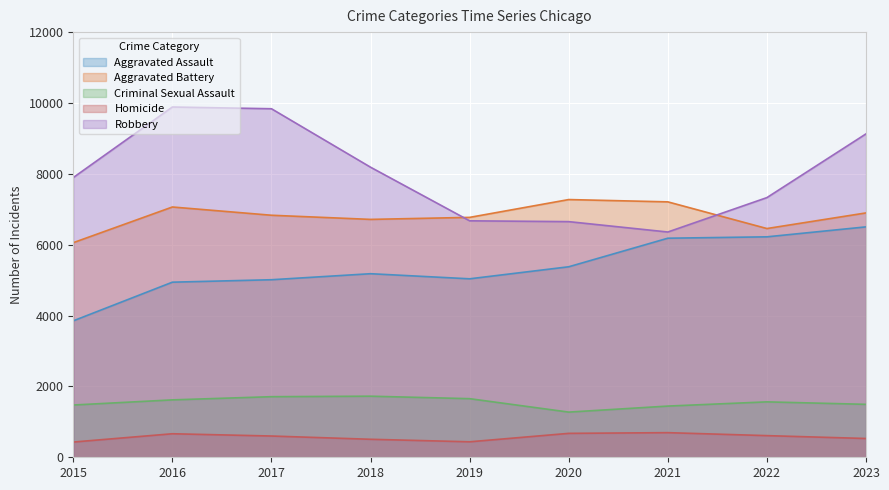

True or false: Aggravated Assault has a value of 8779 at 2017.

False